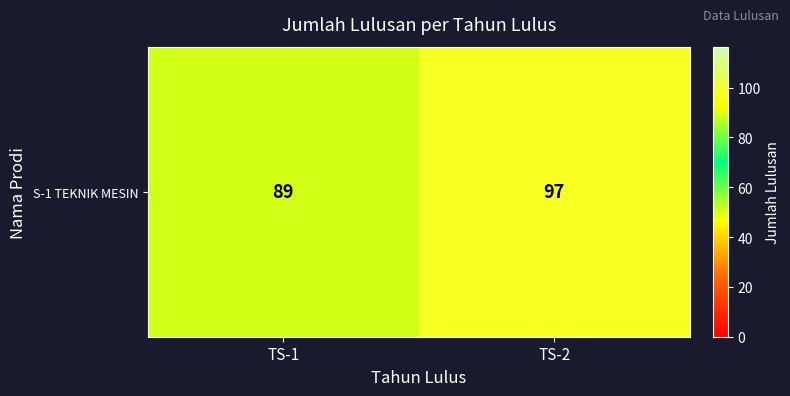

Reading right to left, list all the values displayed in this chart.

97	89